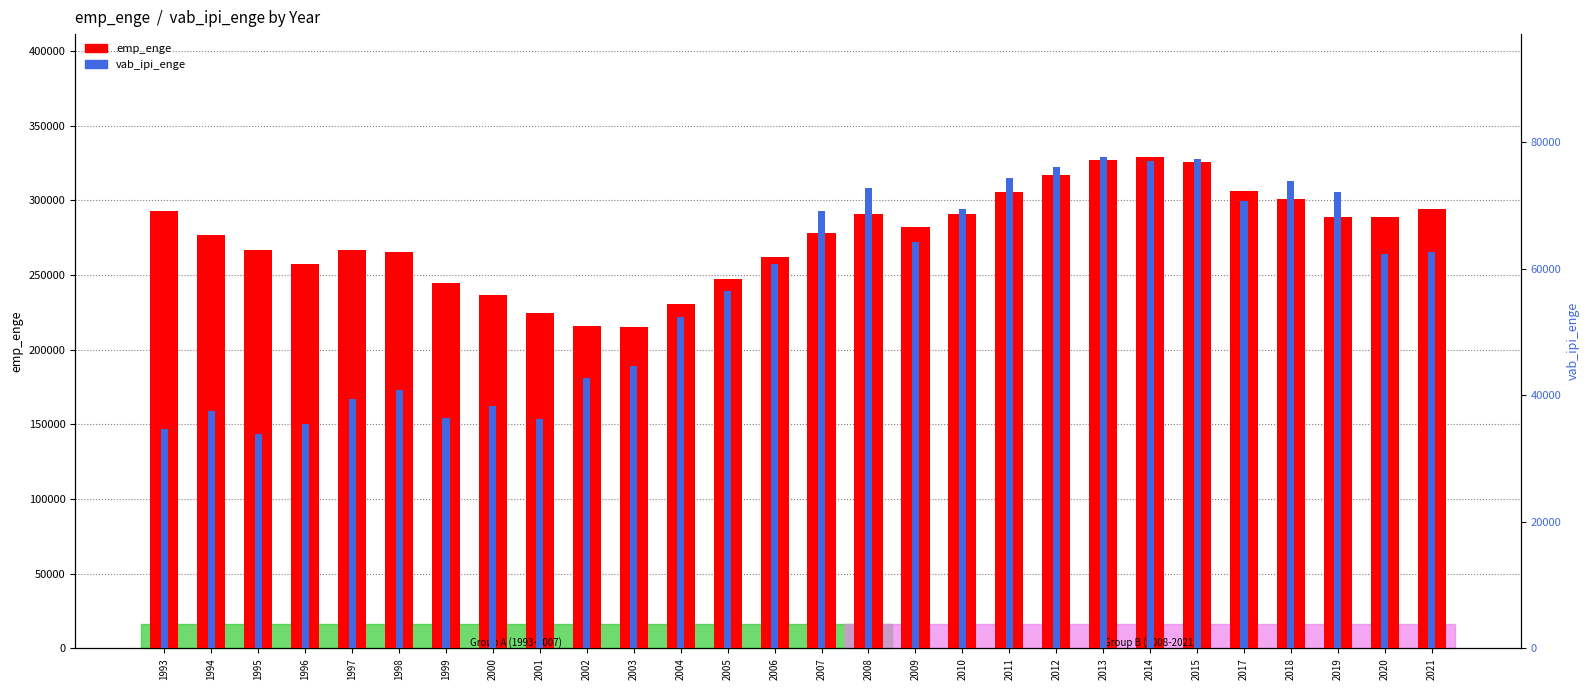

Does the chart contain stacked bars?

No